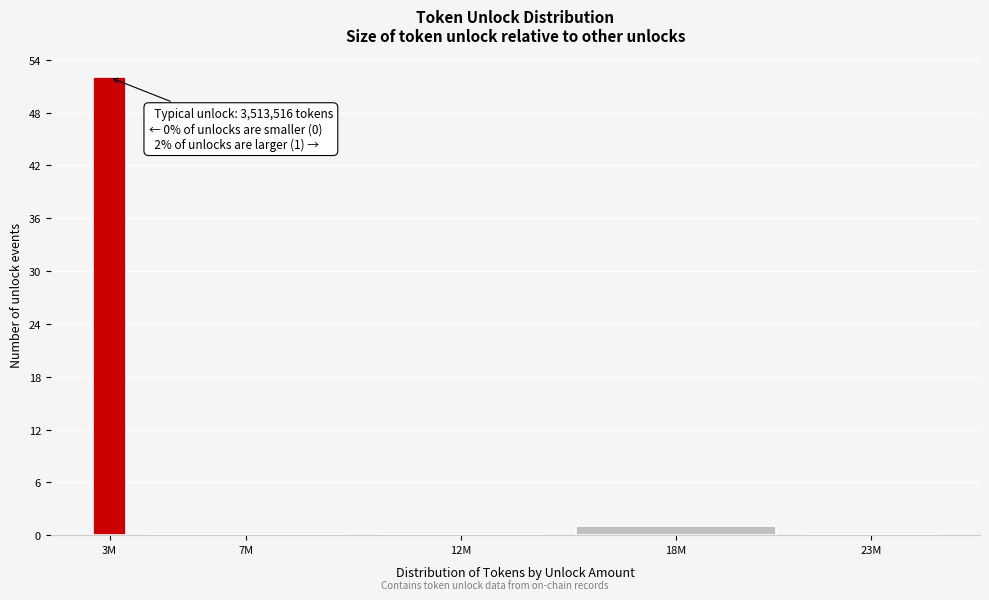

Reading right to left, list all the values displayed in this chart.

23M=0	18M=1	12M=0	7M=0	3M=52